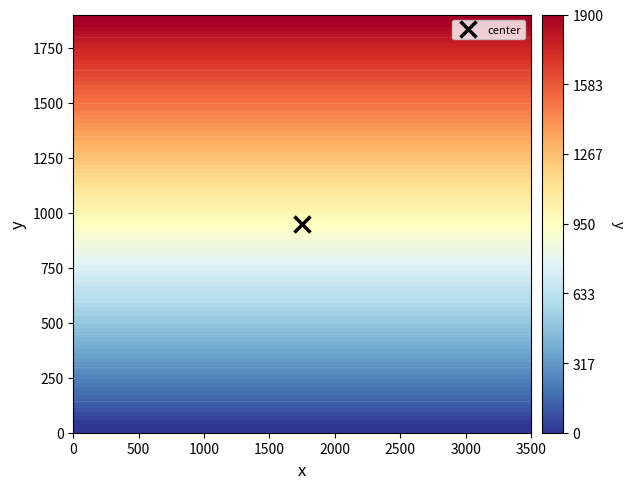

Which has a higher value, 12 or 0?

12